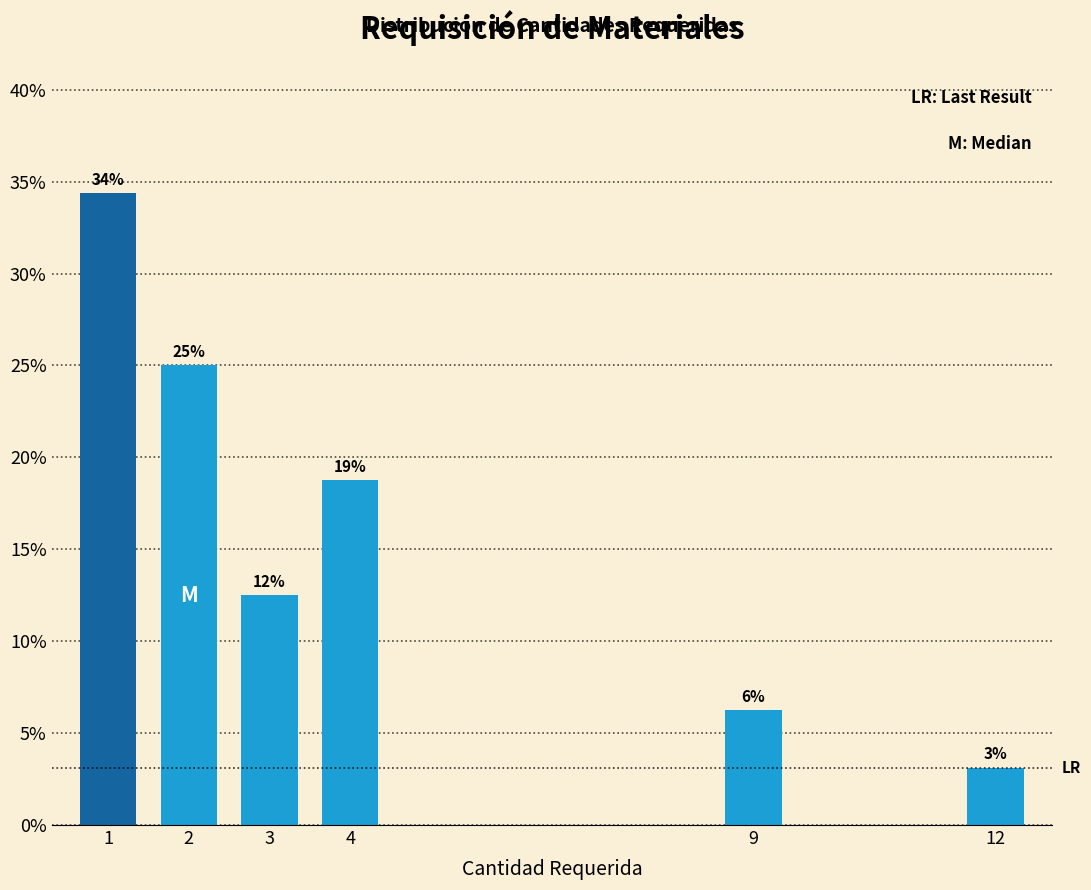

Does the chart contain any negative values?

No